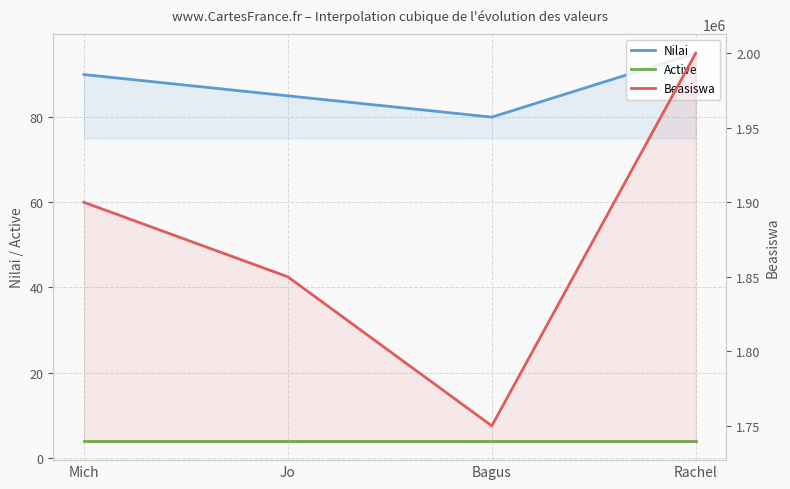

What is the label of the 3rd point from the right?

Jo